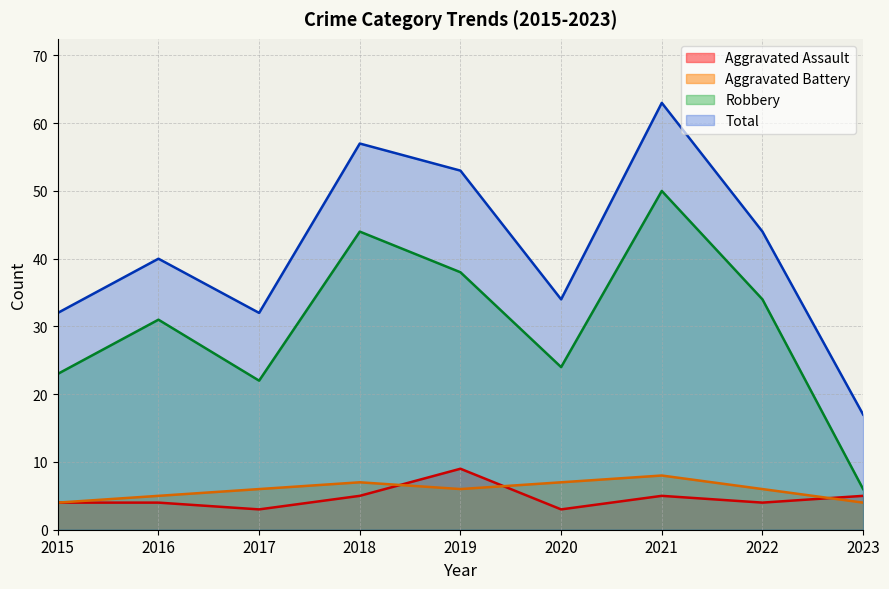

At which category is the sum across all series the highest?

2021